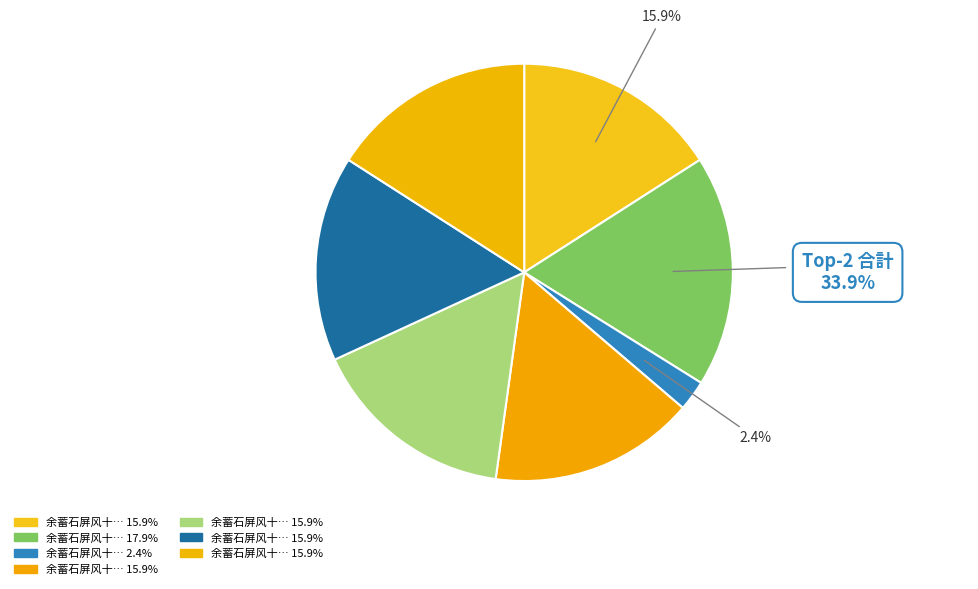

Count the number of slices in the pie.

7